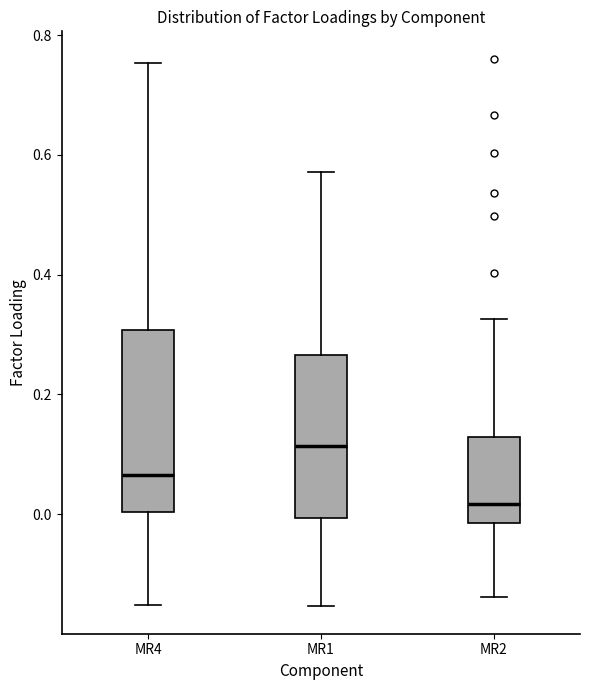

Which box's median line is the highest?

MR1